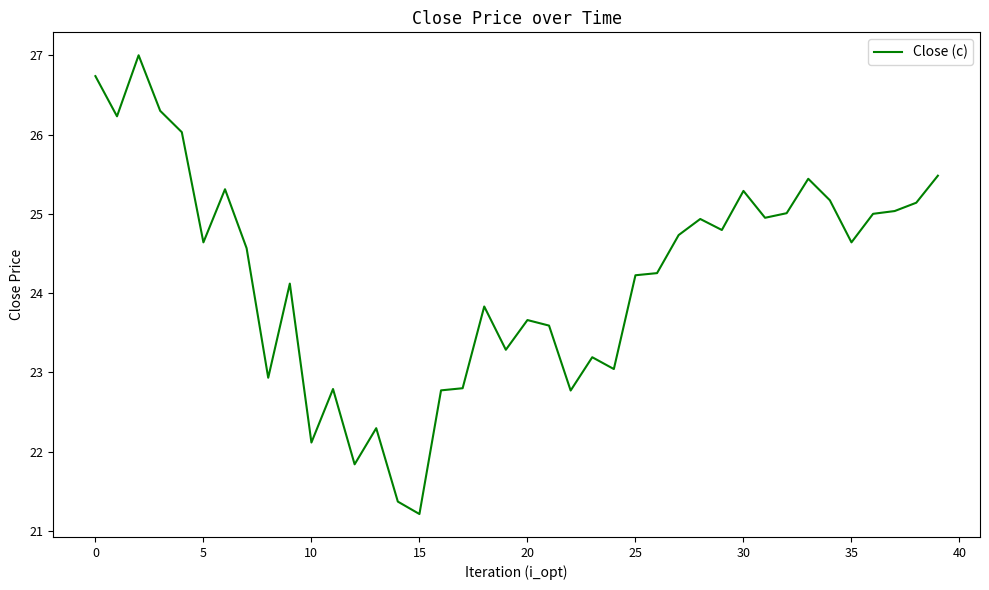

What is the greatest value displayed?

27.0